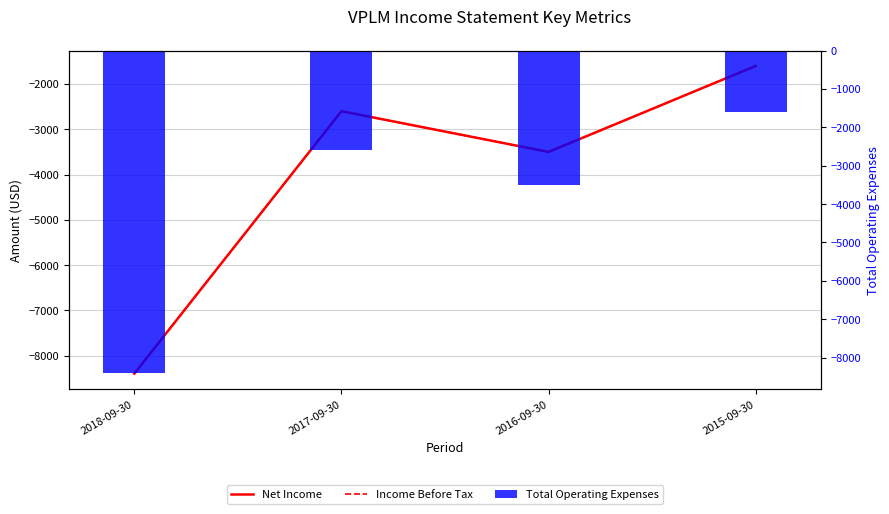

Reading left to right, transcribe all the data shown in this chart.

Net Income: -8400	-2600	-3500	-1600
Income Before Tax: -8400	-2600	-3500	-1600
Total Operating Expenses: -8400	-2600	-3500	-1600